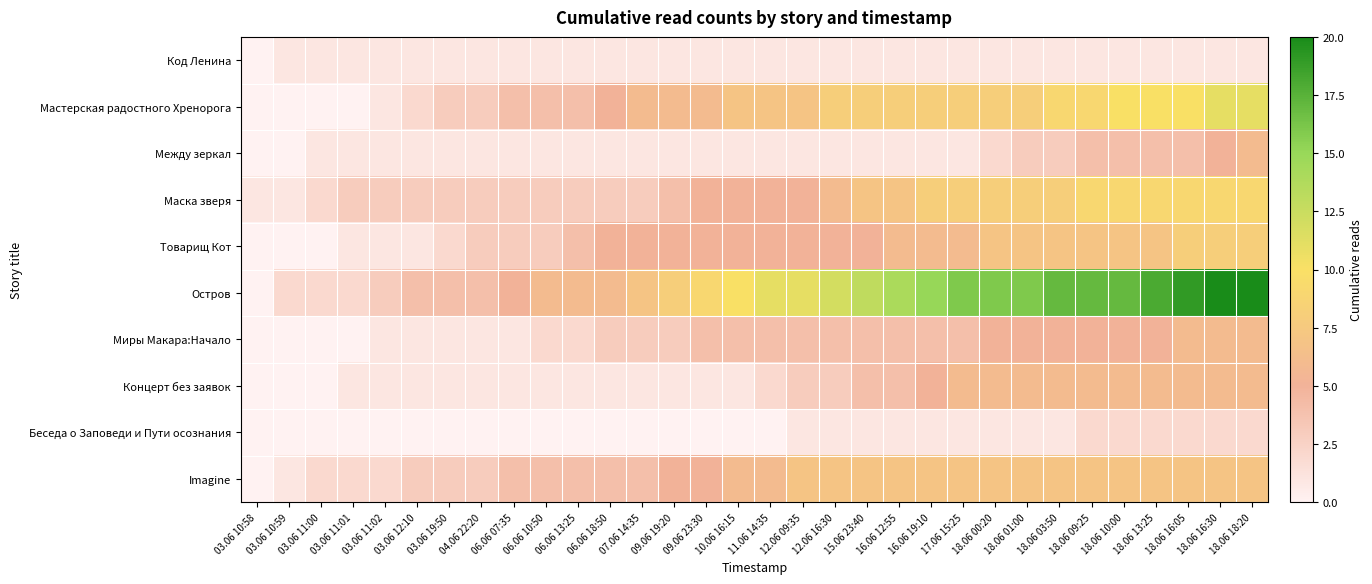

At 16.06 19:10, list the series in order from smallest to largest.

Код Ленина, Между зеркал, Беседа о Заповеди и Пути осознания, Миры Макара:Начало, Концерт без заявок, Товарищ Кот, Imagine, Мастерская радостного Хренорога, Маска зверя, Остров